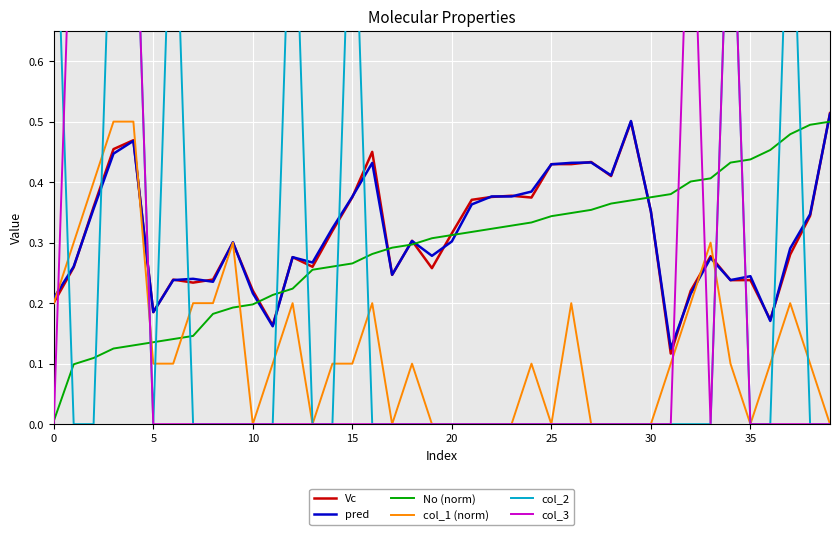

How many distinct data groups are displayed?

6